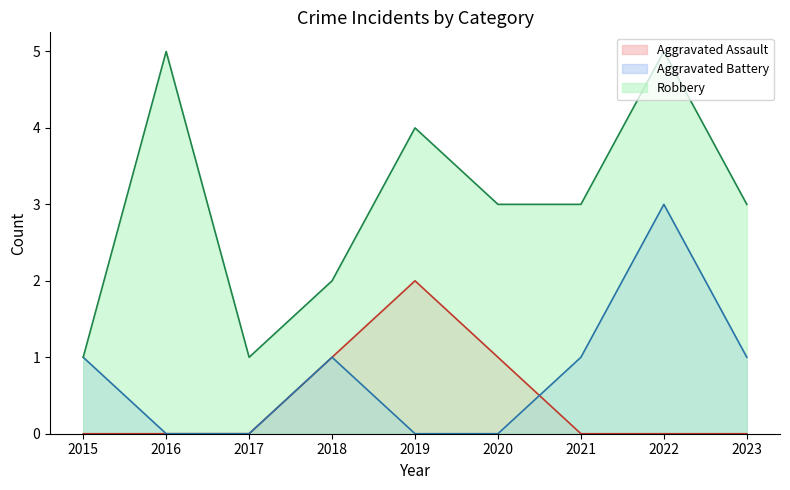

The Aggravated Assault series shows -1 at 2021. True or false?

False